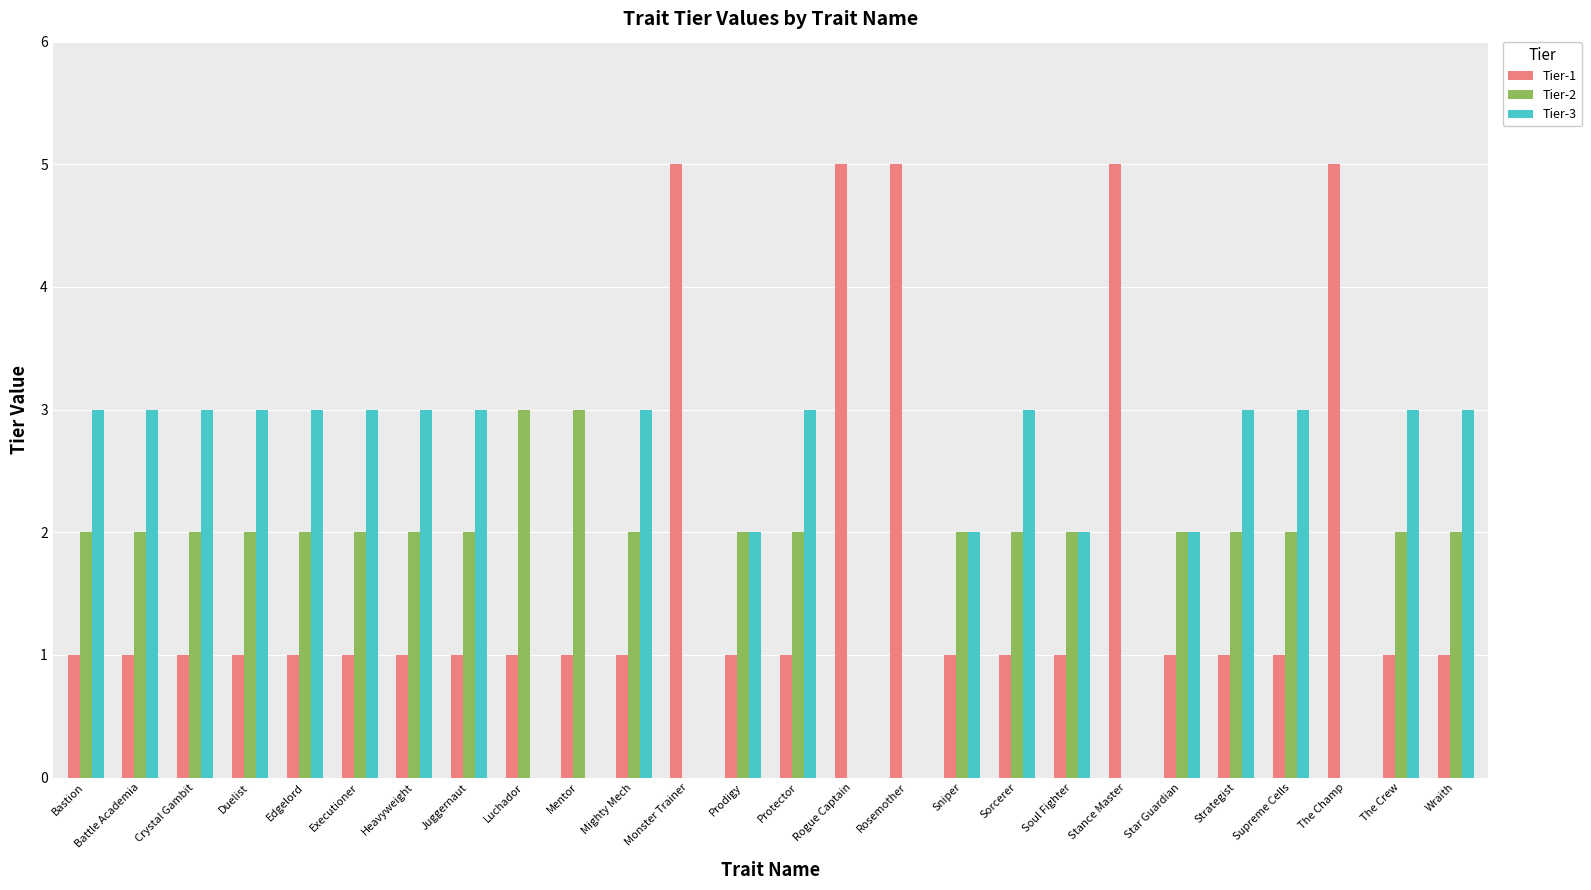

What is the greatest value displayed?

5